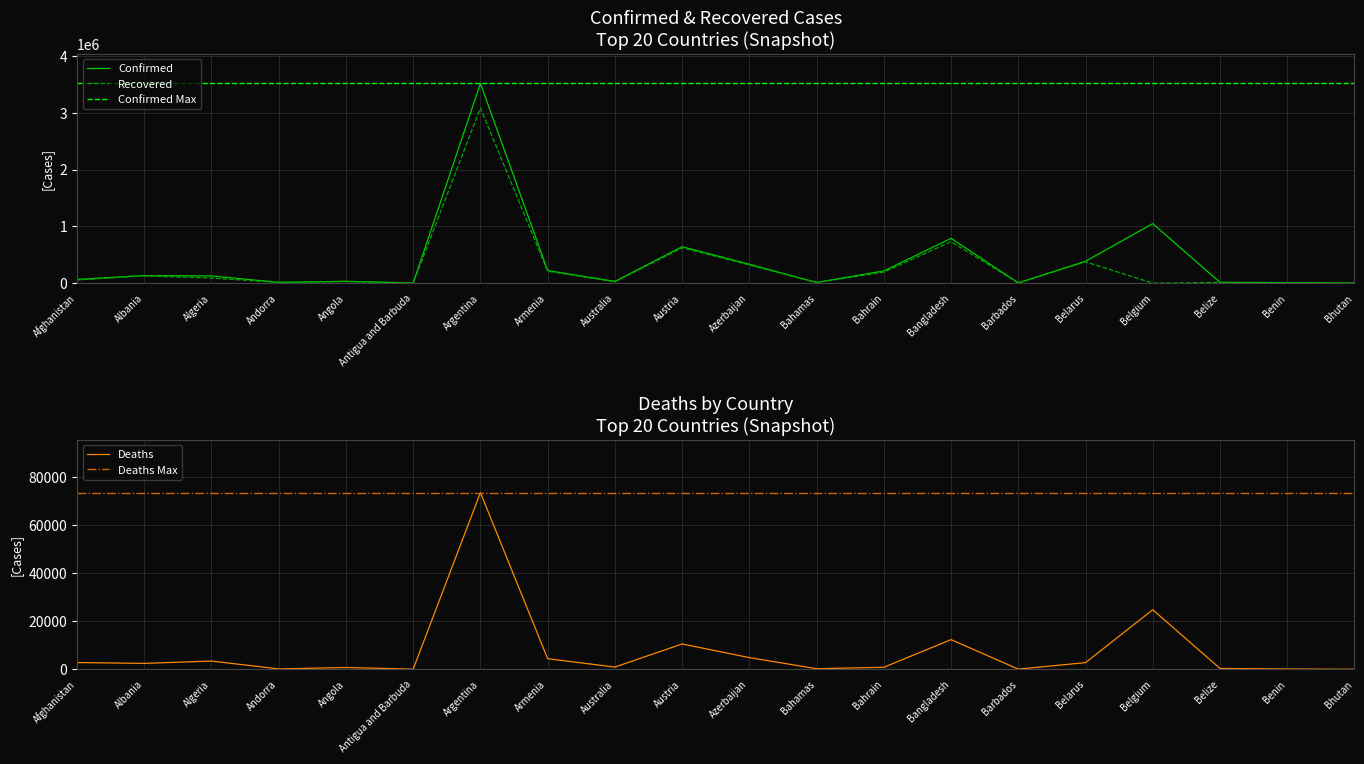

Does the chart display data point markers on the line(s)?

No